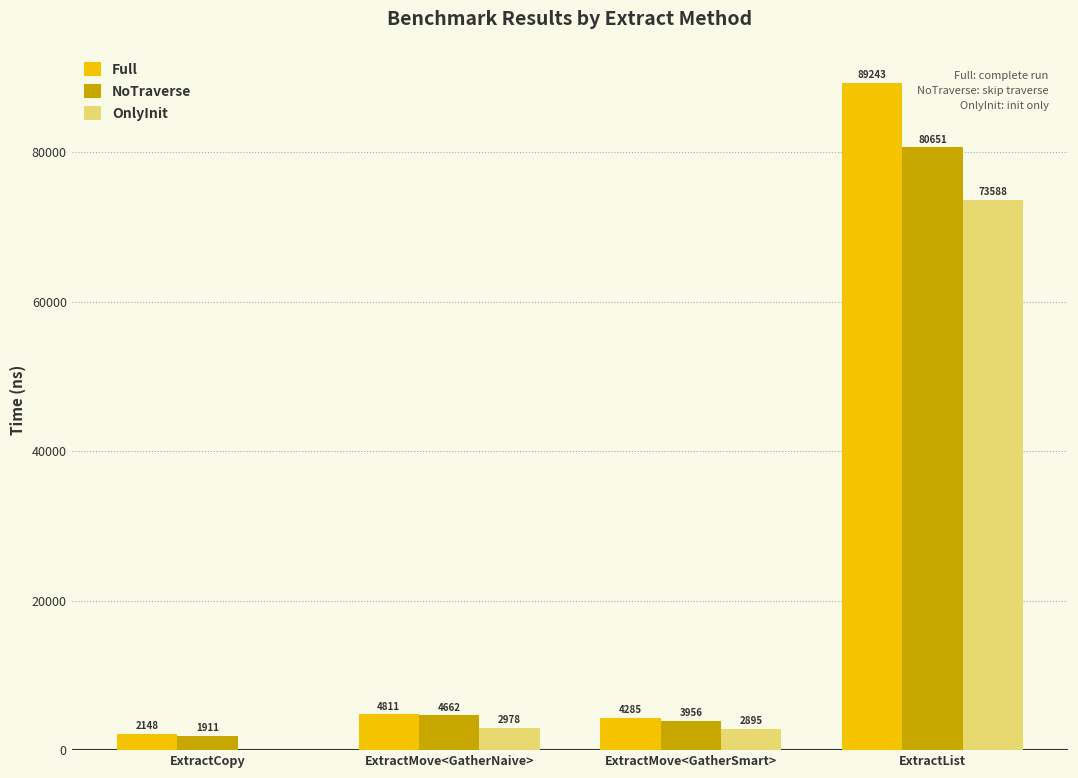

At which label is NoTraverse closest to 41281?

ExtractMove<GatherNaive>